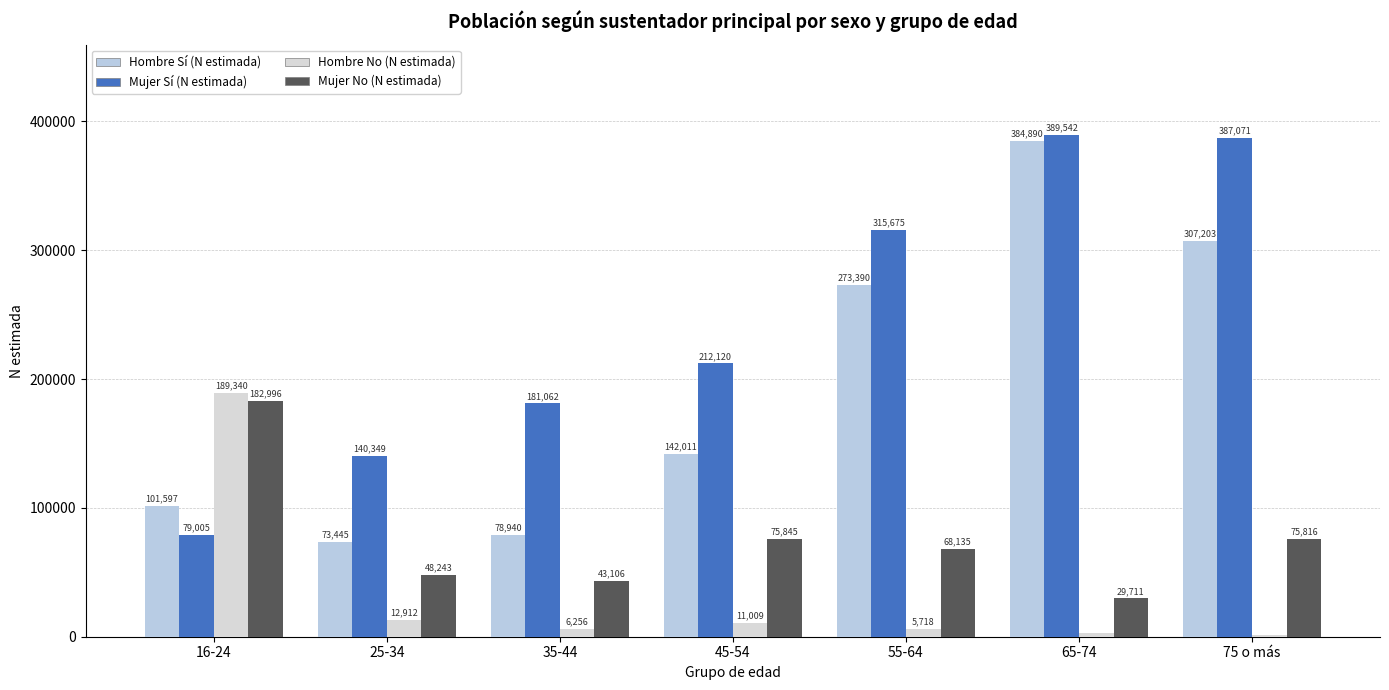

What position from the right is 75 o más?

1